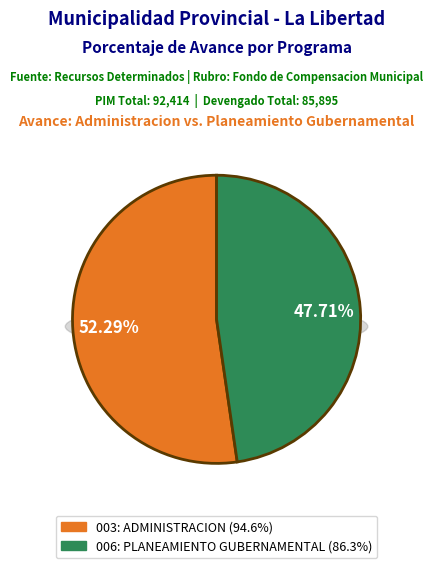

Is it true that 006: PLANEAMIENTO GUBERNAMENTAL is 48% of the pie?

True